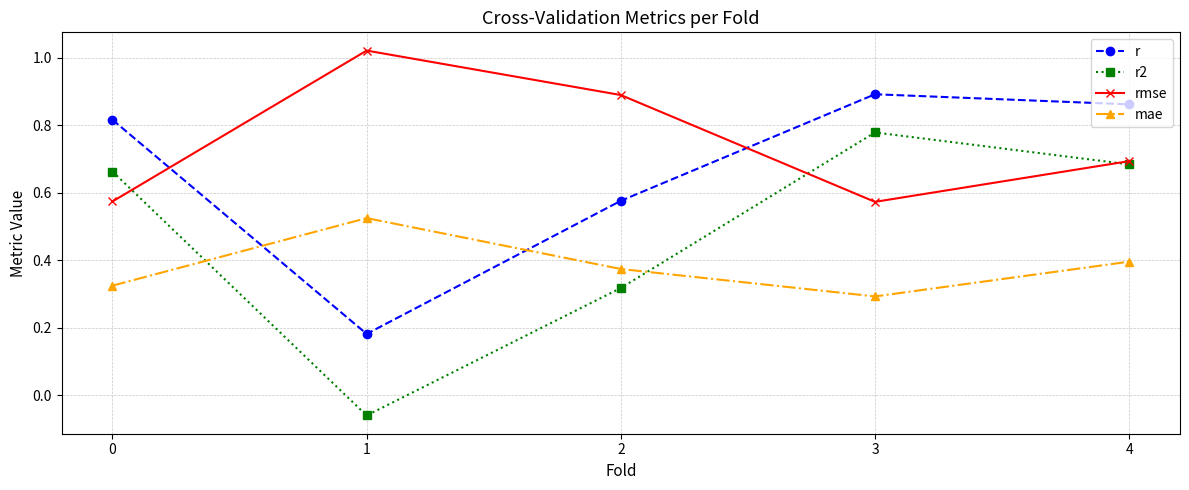

At which category is the sum across all series the highest?

4